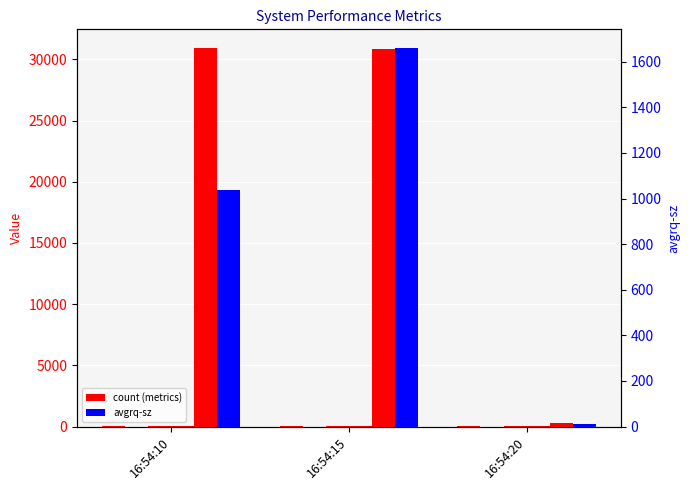

List the labels in order of avgrq-sz value, smallest first.

16:54:20, 16:54:10, 16:54:15